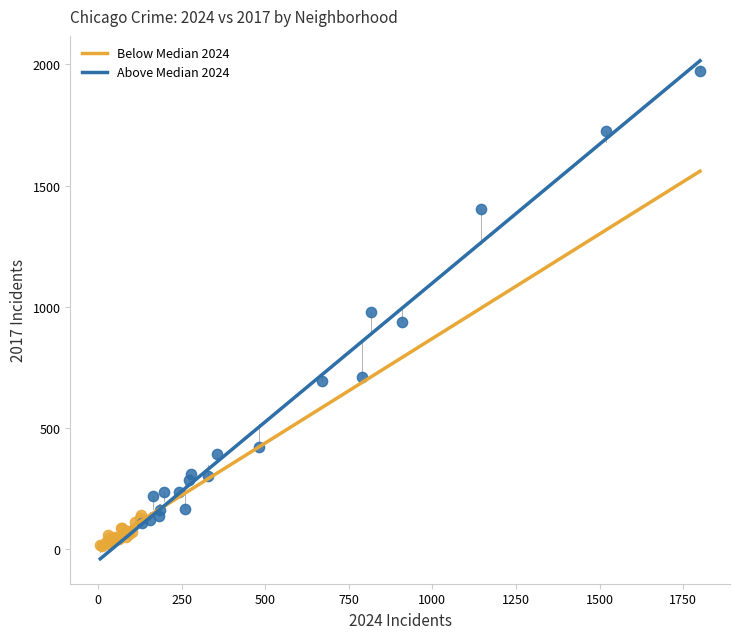

Which series contains the highest Y value?

Above Median 2024